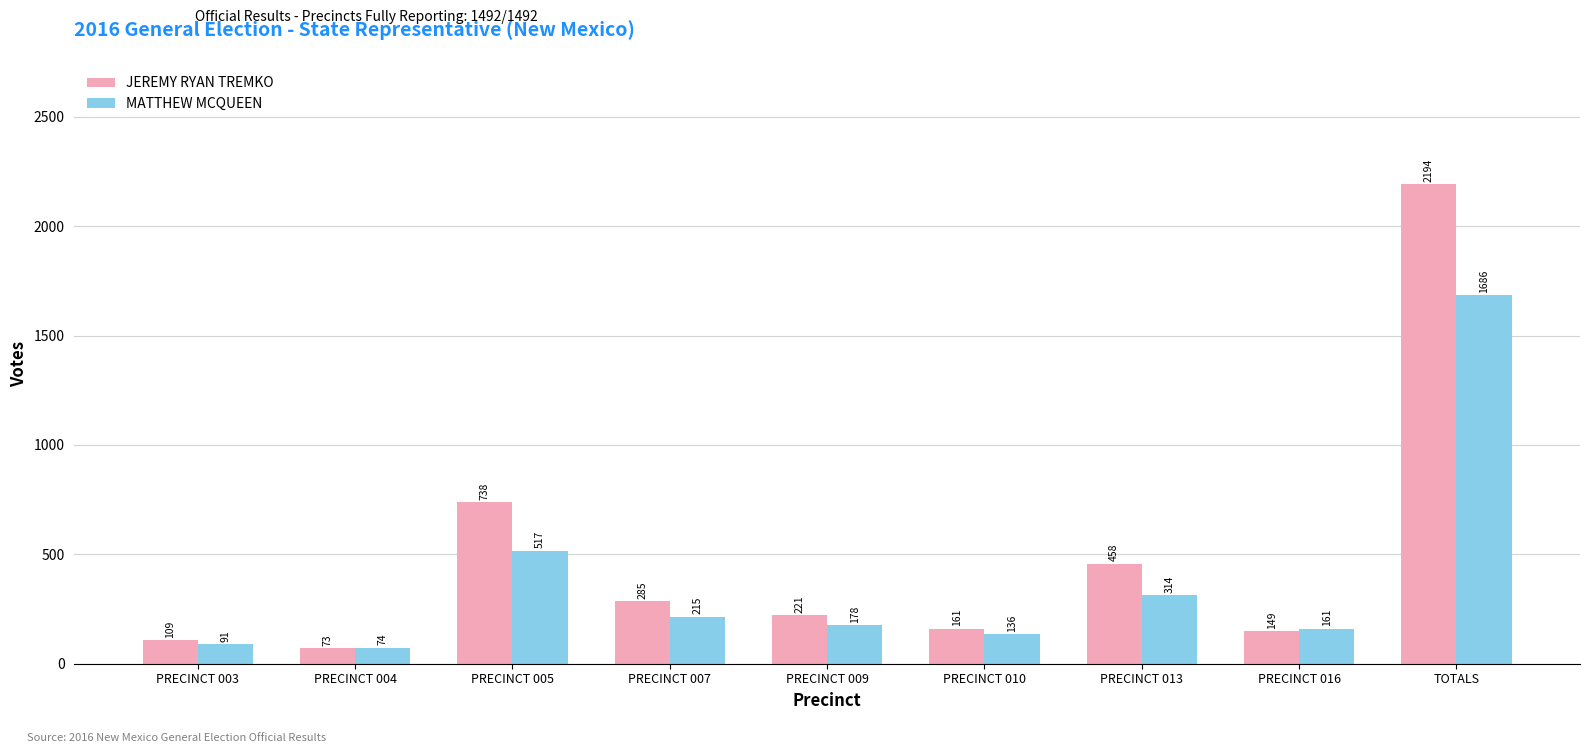

How many distinct data groups are displayed?

2